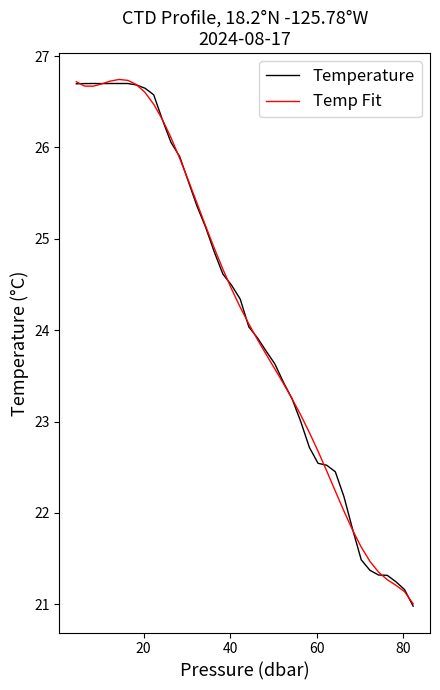

What is the greatest value displayed?

26.7